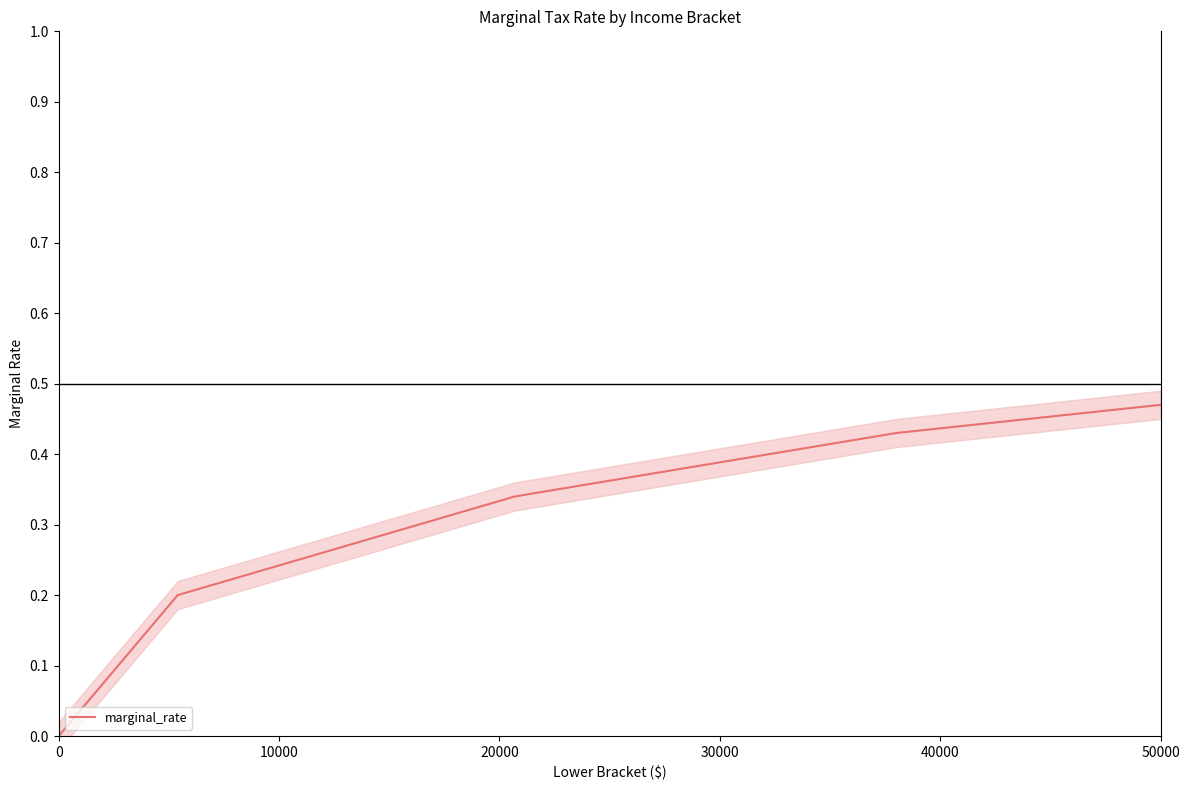

The marginal_rate series shows 0.2 at 0. True or false?

False